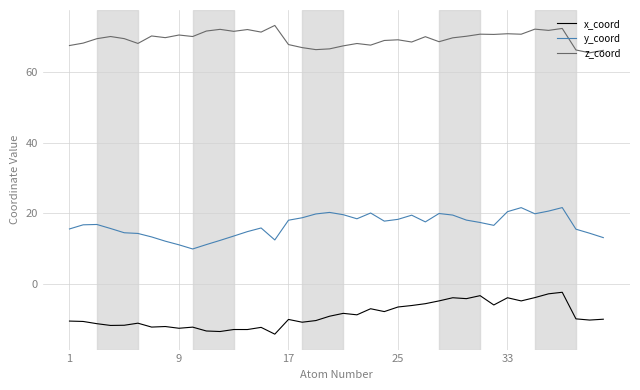

What is the difference between the maximum and minimum values in the z_coord series?

7.7